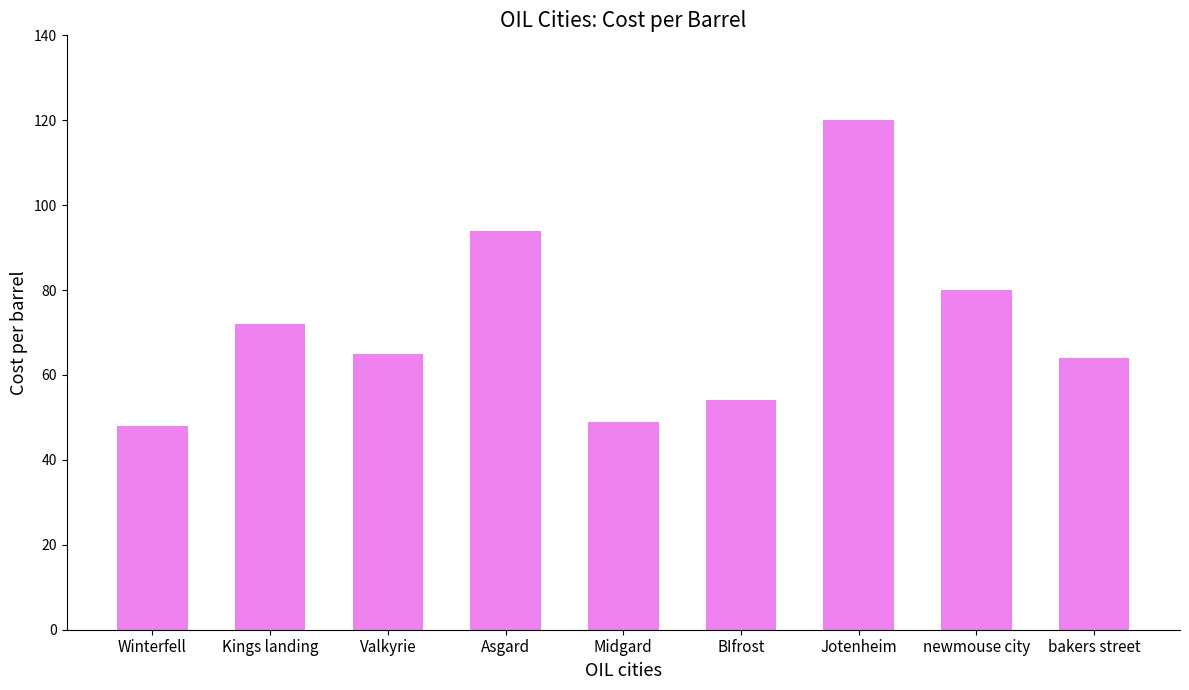

True or false: the data shows 83 at Winterfell.

False